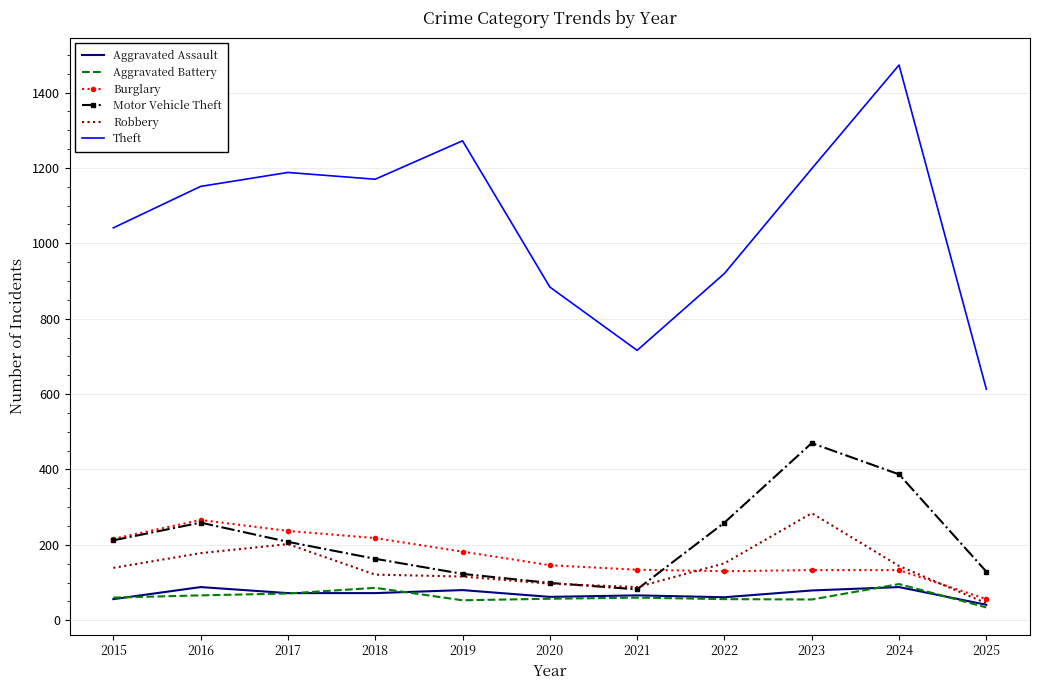

True or false: Theft and Aggravated Assault cross at least once.

False